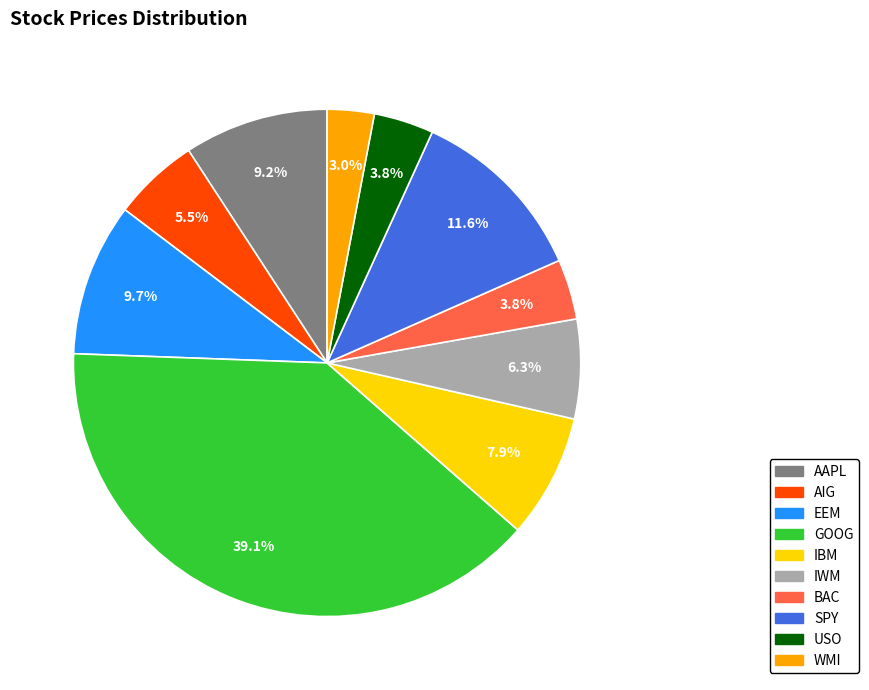

How many segments does this pie chart have?

10